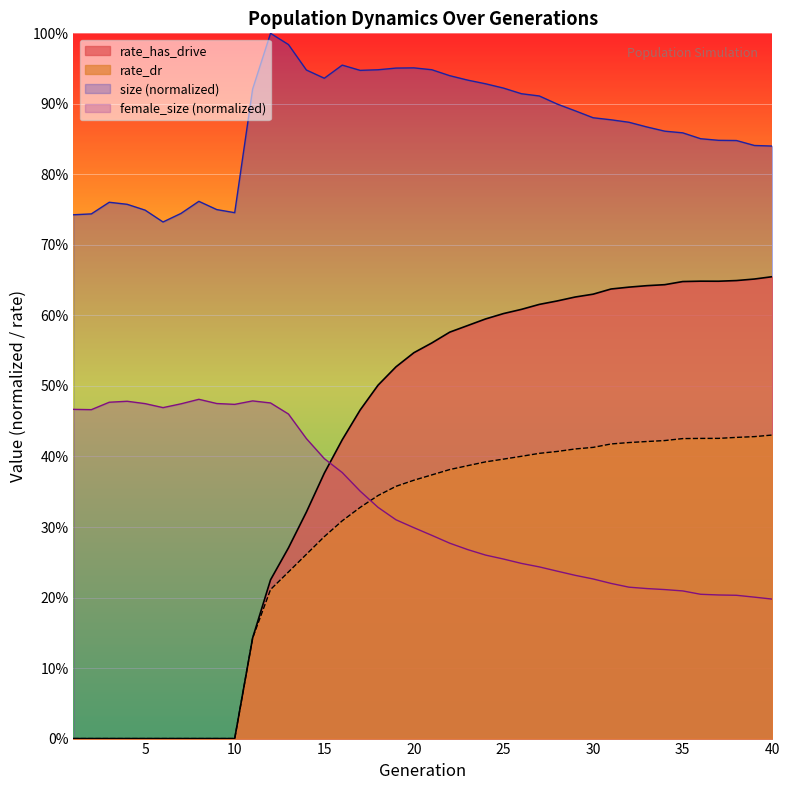

Where do rate_has_drive and female_size first cross each other?

15 and 16